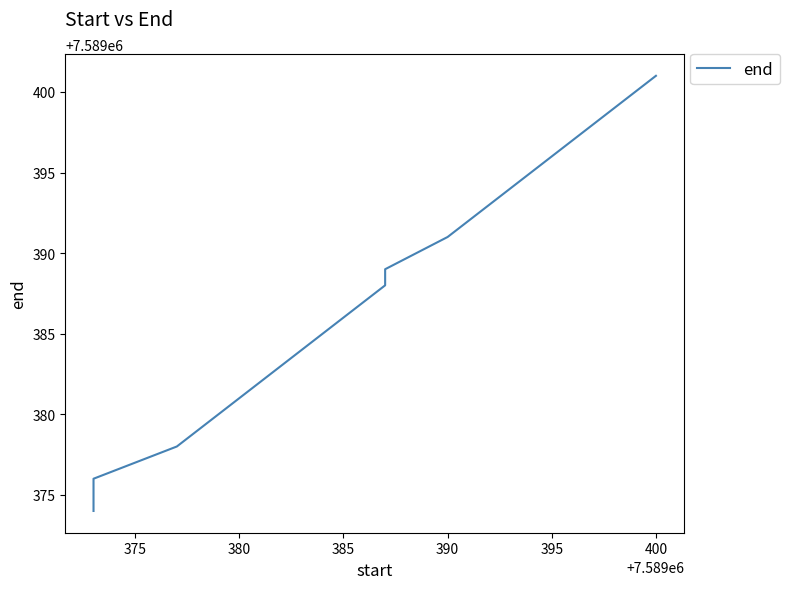

How many values are below 7589388?

8